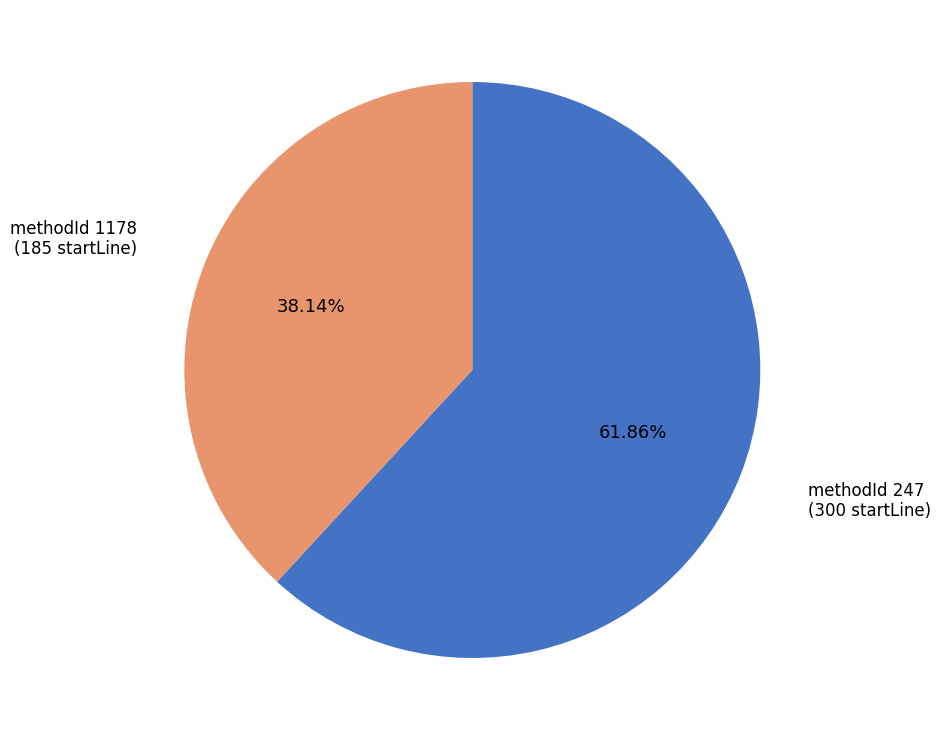

Is there a majority slice in this chart?

Yes